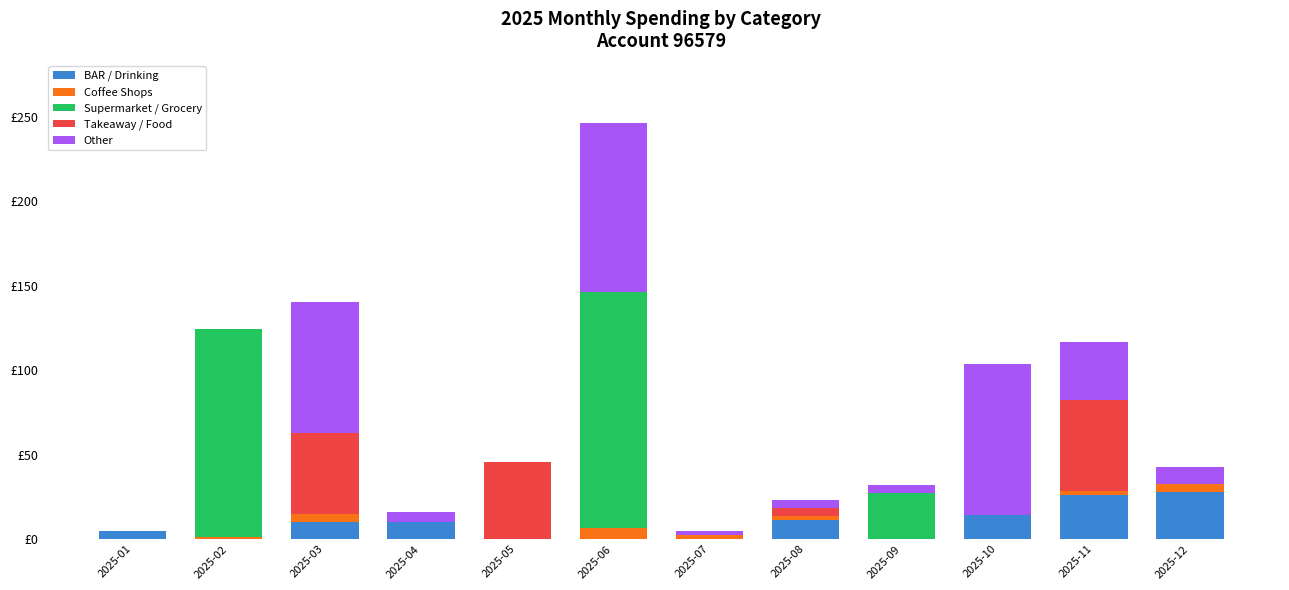

What are all the series names shown in the legend?

BAR / Drinking, Coffee Shops, Supermarket / Grocery, Takeaway / Food, Other